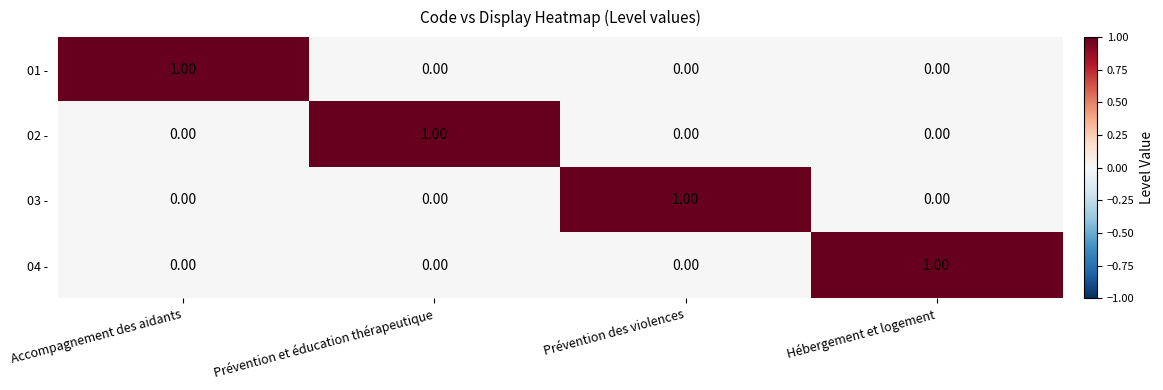

At how many categories does at least one series exceed 0?

4